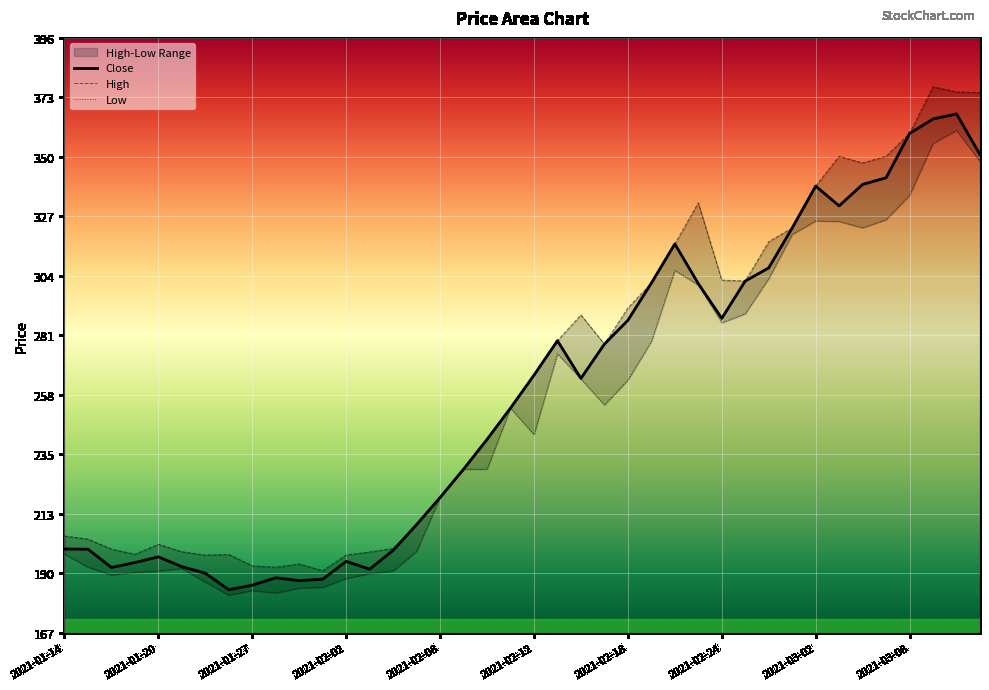

Reading left to right, transcribe all the data shown in this chart.

Close: 2021-01-14=199.0	2021-01-15=198.9	2021-01-18=191.9	2021-01-19=193.8	2021-01-20=196.0	2021-01-21=192.2	2021-01-22=189.7	2021-01-25=183.3	2021-01-27=185.1	2021-01-28=187.9	2021-01-29=186.8	2021-02-01=187.4	2021-02-02=194.2	2021-02-03=191.2	2021-02-04=198.5	2021-02-05=208.4	2021-02-08=218.8	2021-02-09=229.7	2021-02-10=241.2	2021-02-11=253.2	2021-02-12=265.9	2021-02-15=279.1	2021-02-16=264.6	2021-02-17=277.8	2021-02-18=286.9	2021-02-19=301.2	2021-02-22=316.3	2021-02-23=301.1	2021-02-24=287.7	2021-02-25=302.1	2021-02-26=307.1	2021-03-01=322.4	2021-03-02=338.6	2021-03-03=330.9	2021-03-04=339.2	2021-03-05=341.8	2021-03-08=358.8	2021-03-09=364.4	2021-03-10=366.3	2021-03-12=350.6
High: 2021-01-14=204.0	2021-01-15=202.8	2021-01-18=198.9	2021-01-19=197.0	2021-01-20=200.8	2021-01-21=197.9	2021-01-22=196.7	2021-01-25=196.9	2021-01-27=192.5	2021-01-28=192.0	2021-01-29=193.2	2021-02-01=190.7	2021-02-02=196.7	2021-02-03=197.8	2021-02-04=199.2	2021-02-05=208.4	2021-02-08=218.8	2021-02-09=229.7	2021-02-10=241.2	2021-02-11=253.2	2021-02-12=265.9	2021-02-15=279.1	2021-02-16=289.0	2021-02-17=277.8	2021-02-18=291.6	2021-02-19=301.2	2021-02-22=316.3	2021-02-23=332.1	2021-02-24=302.4	2021-02-25=302.1	2021-02-26=317.1	2021-03-01=322.4	2021-03-02=338.6	2021-03-03=350.0	2021-03-04=347.4	2021-03-05=350.0	2021-03-08=358.8	2021-03-09=376.7	2021-03-10=374.8	2021-03-12=374.5
Low: 2021-01-14=197.1	2021-01-15=192.1	2021-01-18=189.1	2021-01-19=190.0	2021-01-20=190.6	2021-01-21=191.5	2021-01-22=186.3	2021-01-25=181.2	2021-01-27=183.0	2021-01-28=182.1	2021-01-29=184.0	2021-02-01=184.2	2021-02-02=187.7	2021-02-03=189.6	2021-02-04=190.6	2021-02-05=198.1	2021-02-08=218.8	2021-02-09=229.7	2021-02-10=229.7	2021-02-11=253.2	2021-02-12=243.0	2021-02-15=274.1	2021-02-16=264.4	2021-02-17=254.4	2021-02-18=263.9	2021-02-19=278.8	2021-02-22=306.1	2021-02-23=300.5	2021-02-24=286.0	2021-02-25=289.5	2021-02-26=303.0	2021-03-01=320.0	2021-03-02=325.1	2021-03-03=324.9	2021-03-04=322.5	2021-03-05=325.6	2021-03-08=335.0	2021-03-09=355.0	2021-03-10=360.0	2021-03-12=348.0